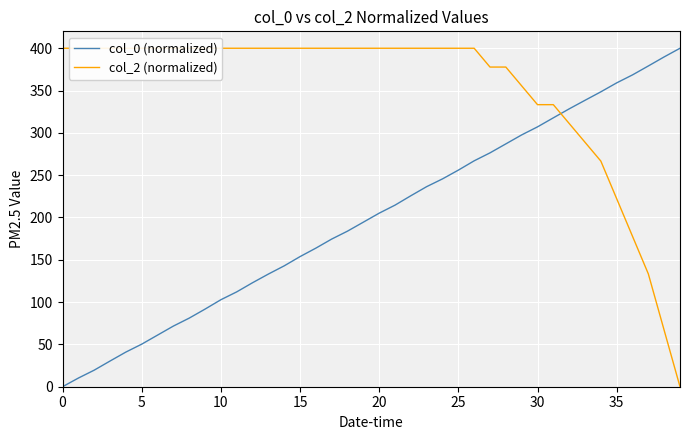

How many values in col_0 (normalized) are above zero?

39